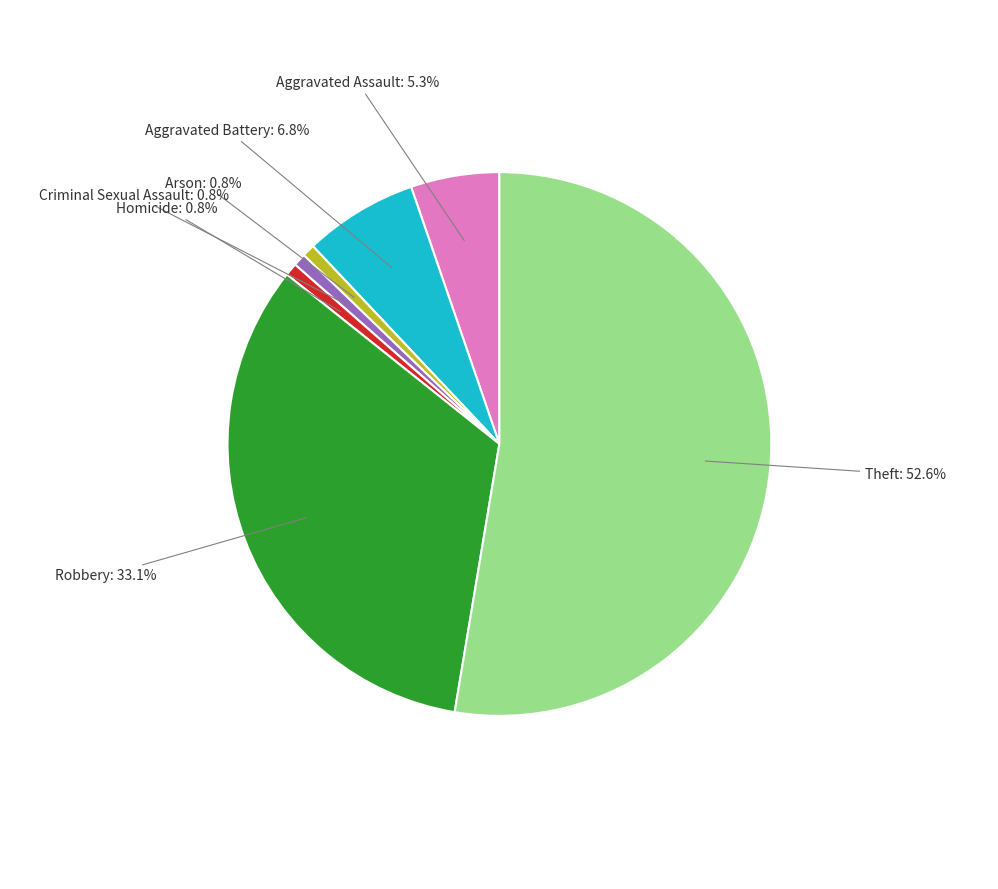

Between Aggravated Battery and Aggravated Assault, which is larger?

Aggravated Battery